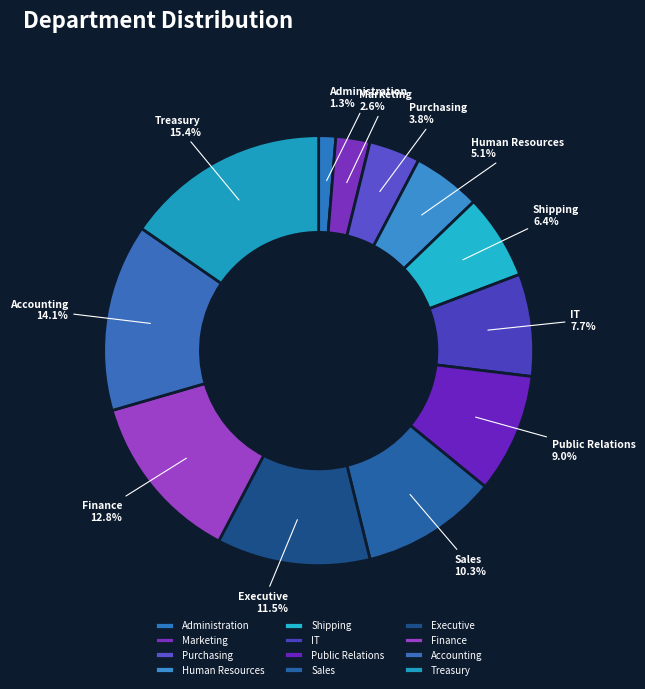

Is the sum of Marketing and Public Relations greater than half?

No